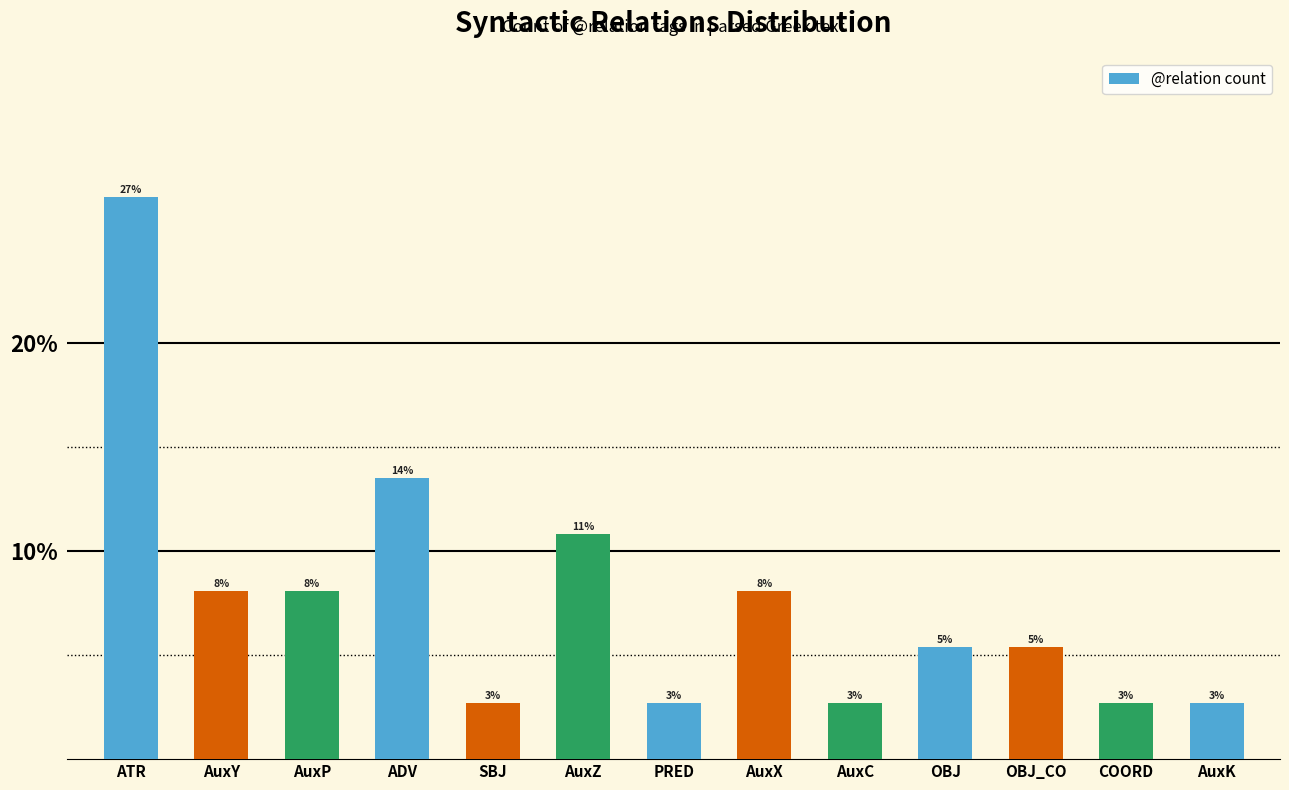

Reading left to right, transcribe all the data shown in this chart.

27.0	8.1	8.1	13.5	2.7	10.8	2.7	8.1	2.7	5.4	5.4	2.7	2.7